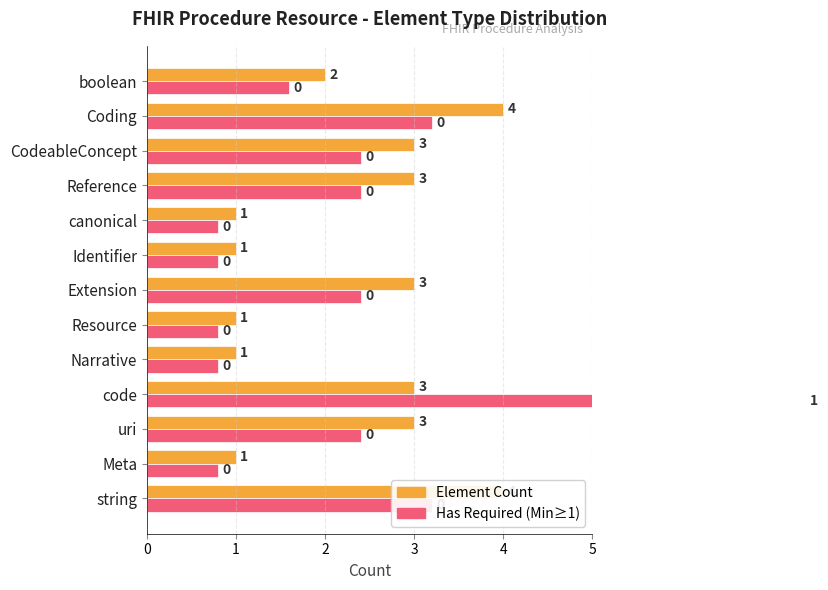

How many bars are there in total?

26